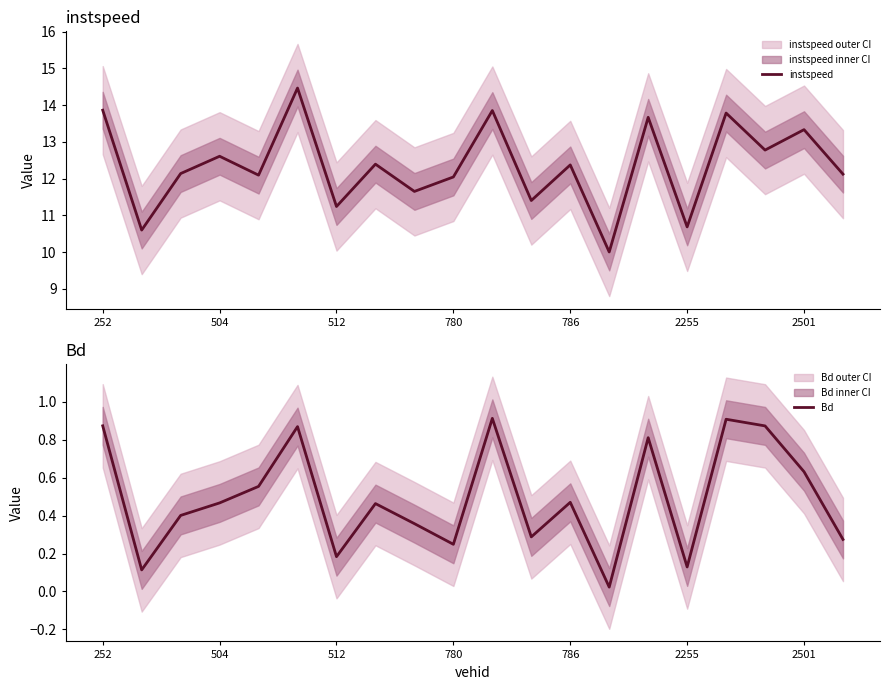

What are all the series names shown in the legend?

instspeed, Bd